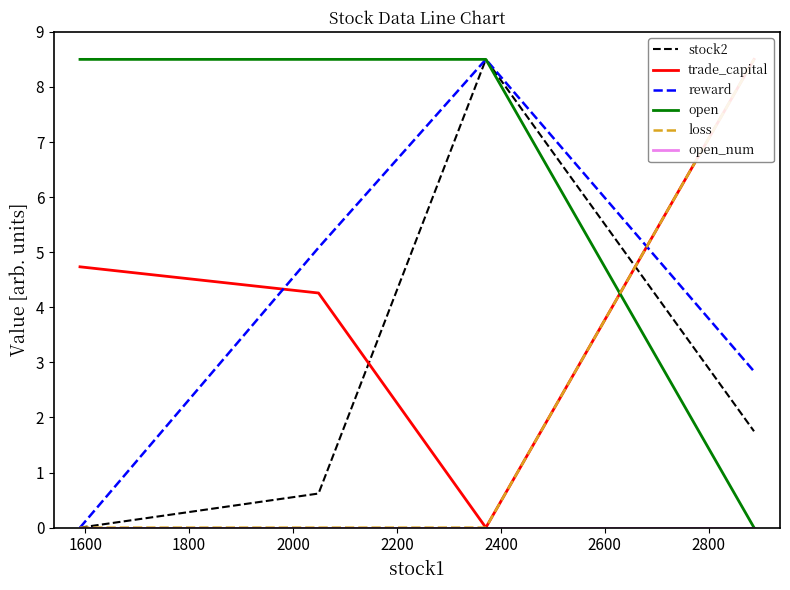

What are all the series names shown in the legend?

stock2, trade_capital, reward, open, loss, open_num